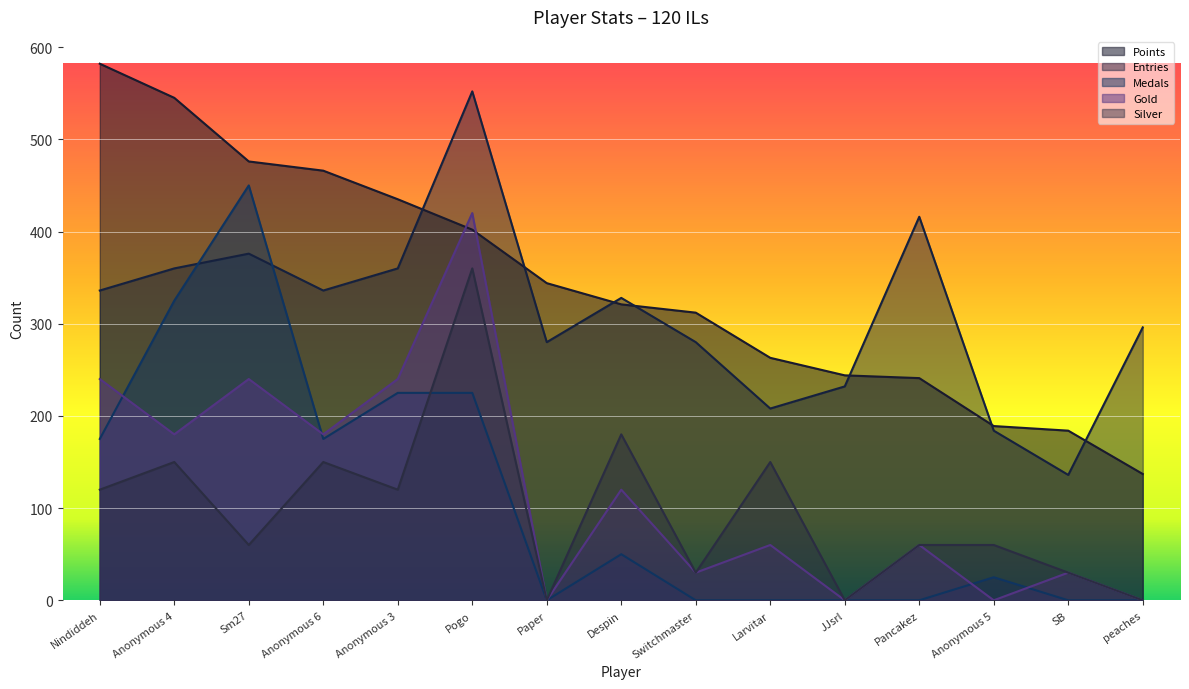

What is the sum of the Entries values at Anonymous 5 and Switchmaster?

464